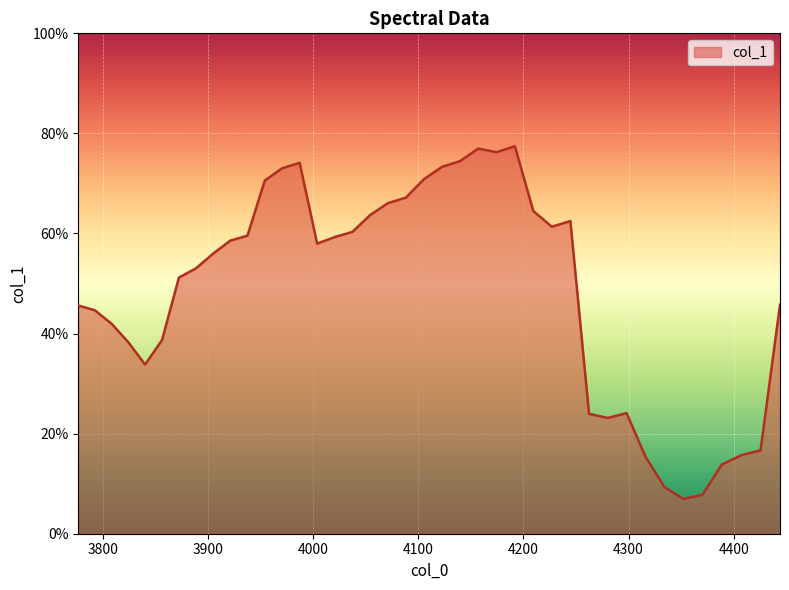

Where is the first local maximum?

3987.207553922205